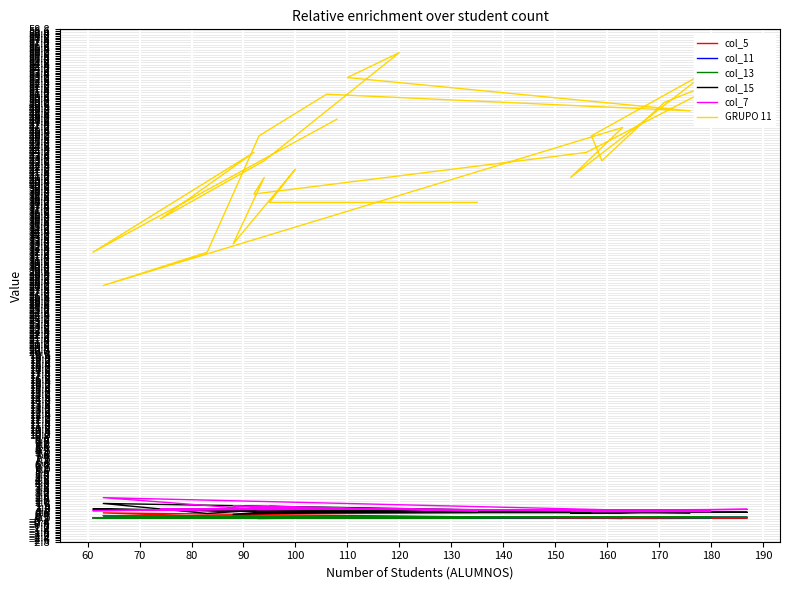

How many interior local peaks does the GRUPO 11 series have?

8